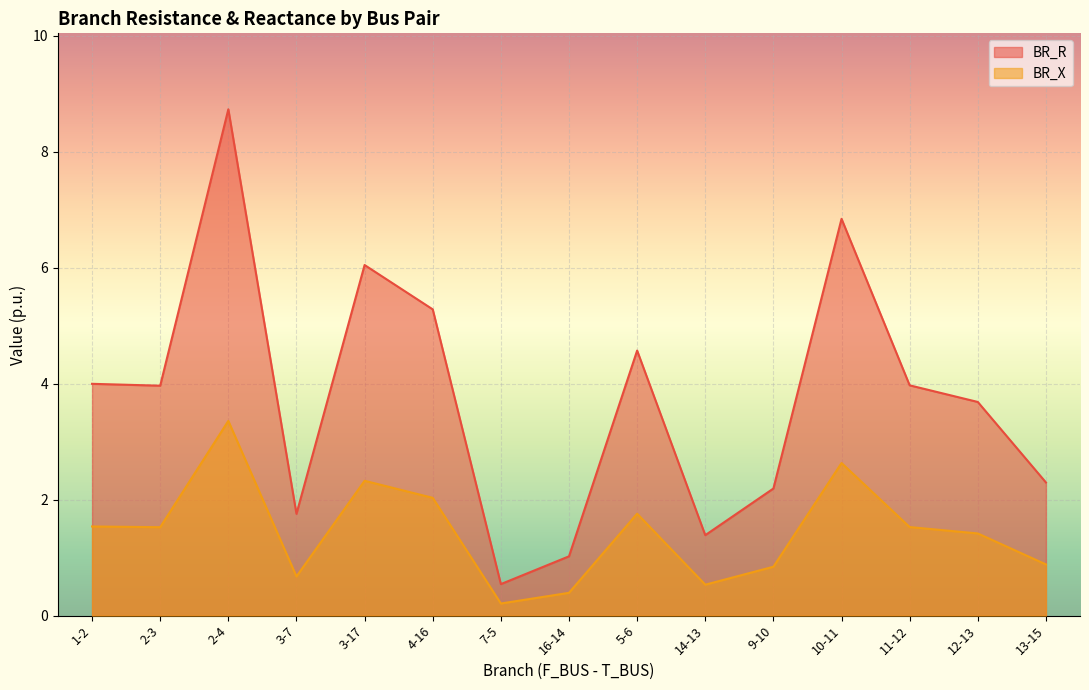

What position from the right is 9-10?

5